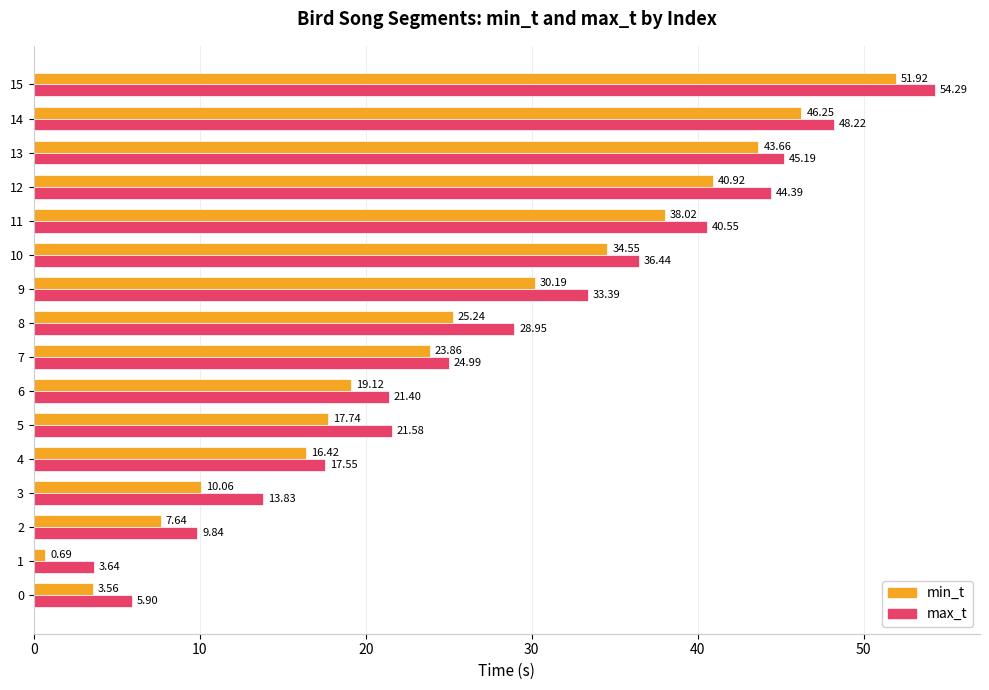

Which series has the largest total across all categories?

max_t